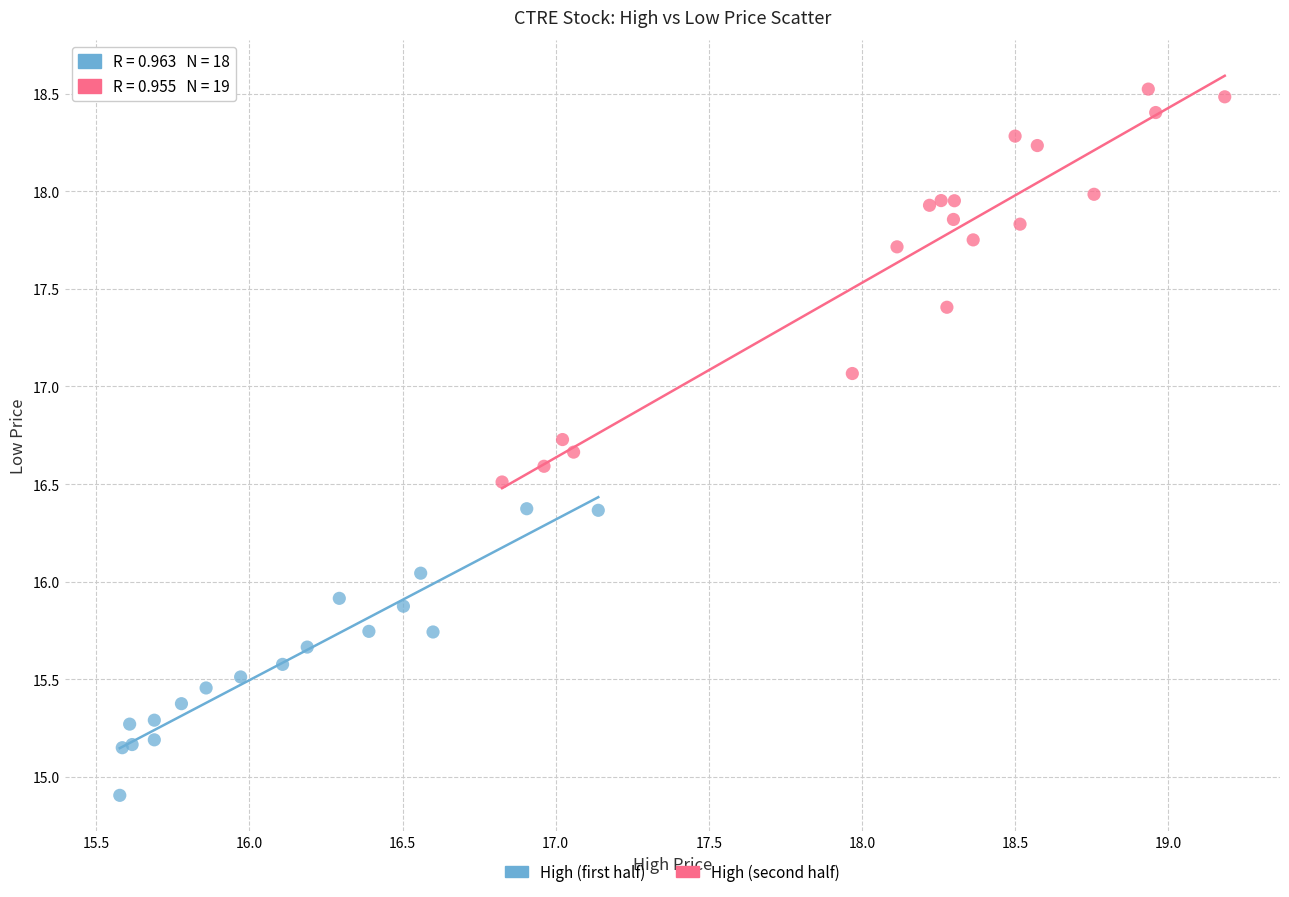

Which series contains the lowest Y value?

High (first half)